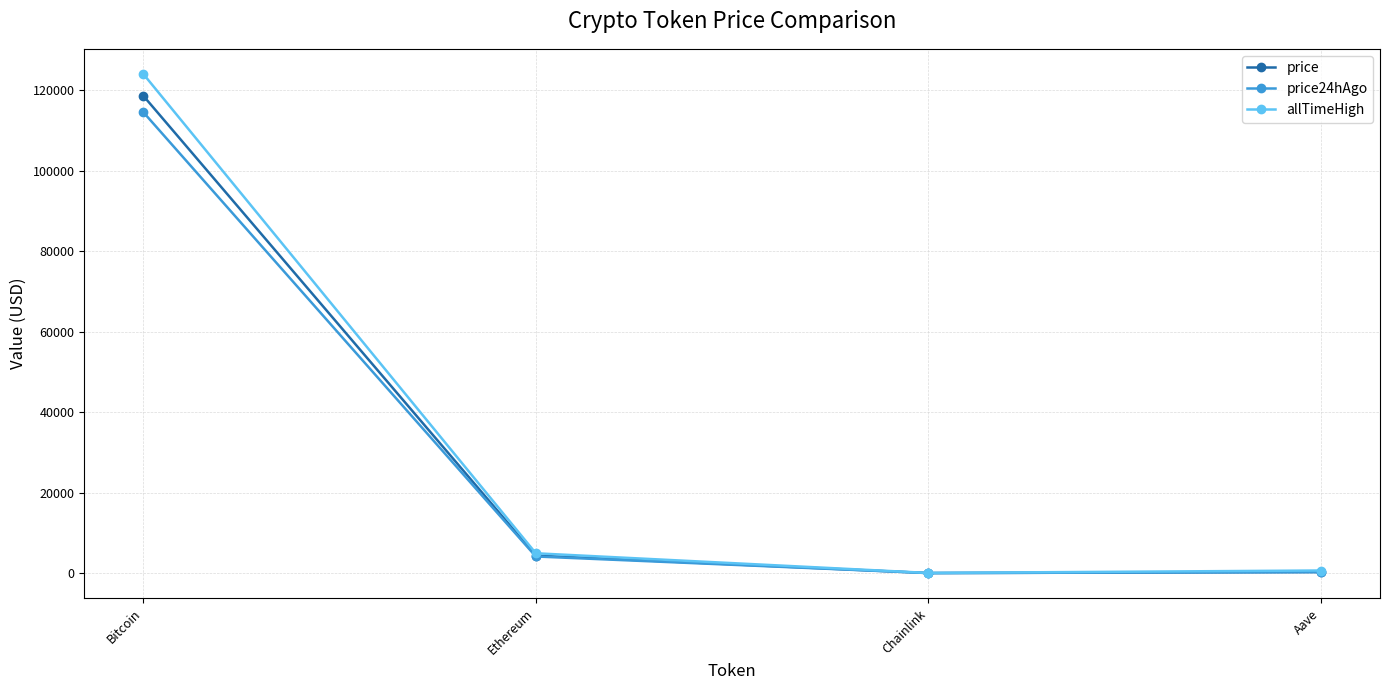

What is the total value across all series at Chainlink?

96.7